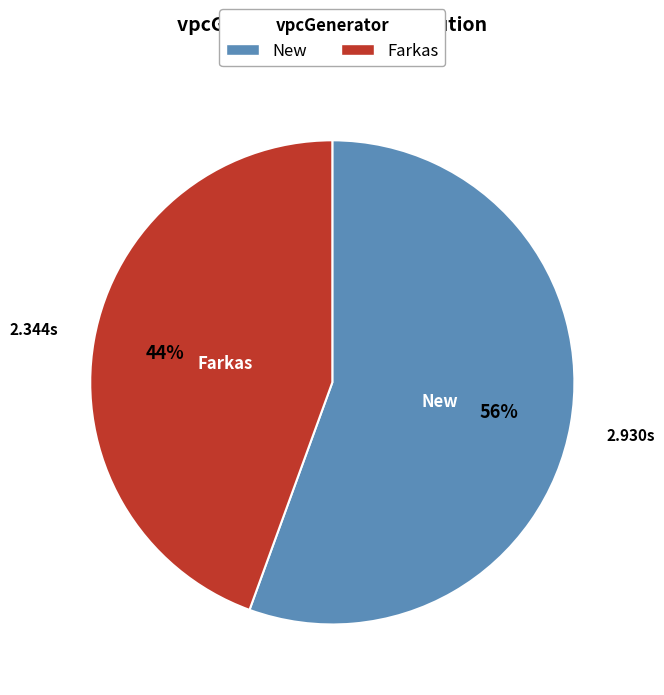

To the nearest percent, what is the average slice percentage?

50%